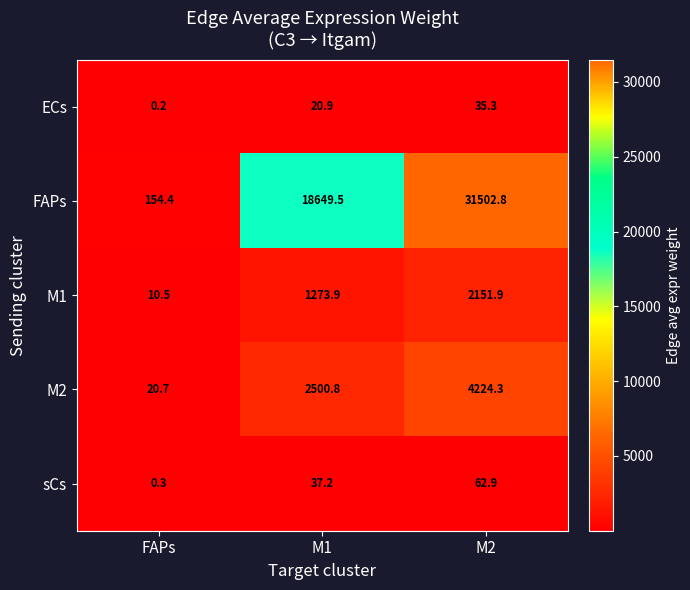

What is the maximum value shown in the chart?

31502.8